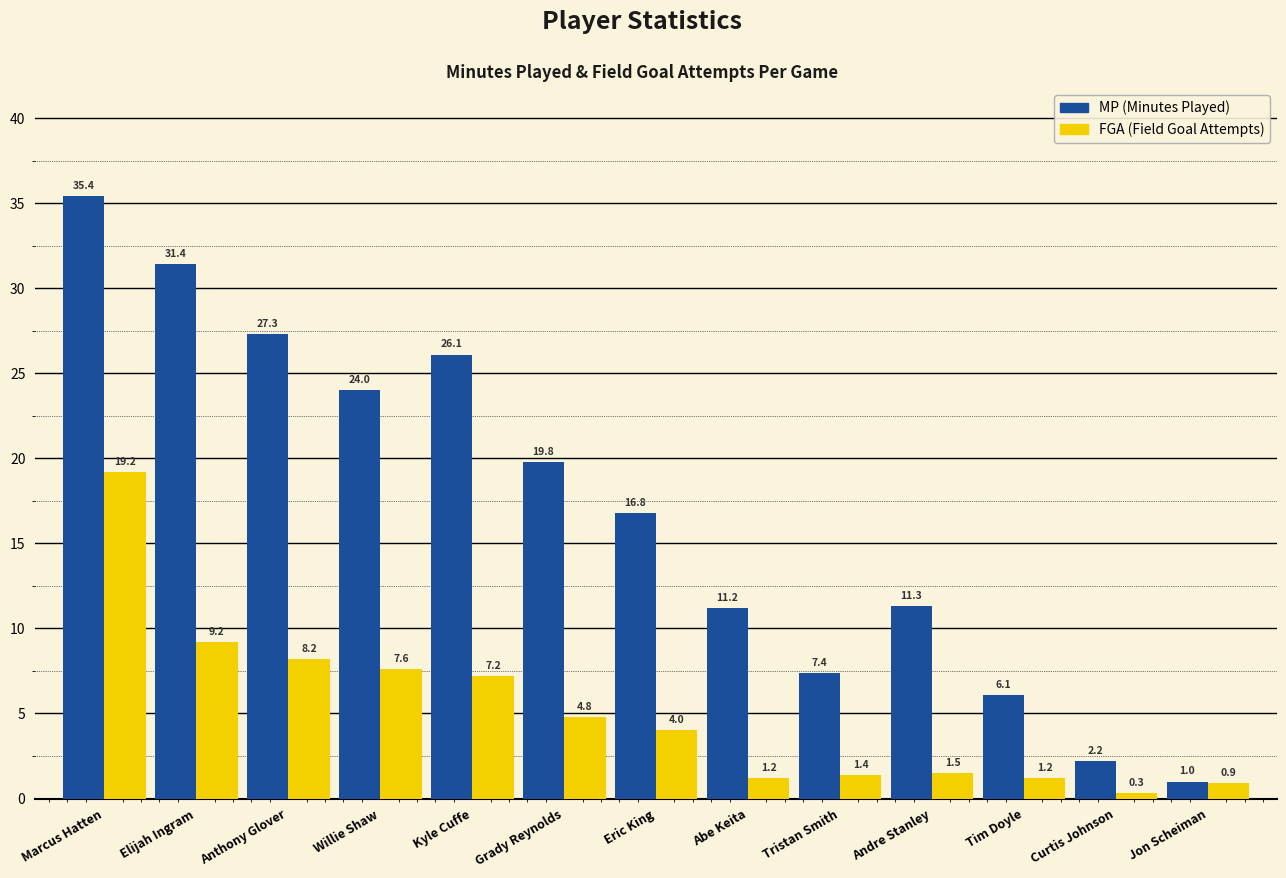

The MP (Minutes Played) series shows 24.7 at Eric King. True or false?

False